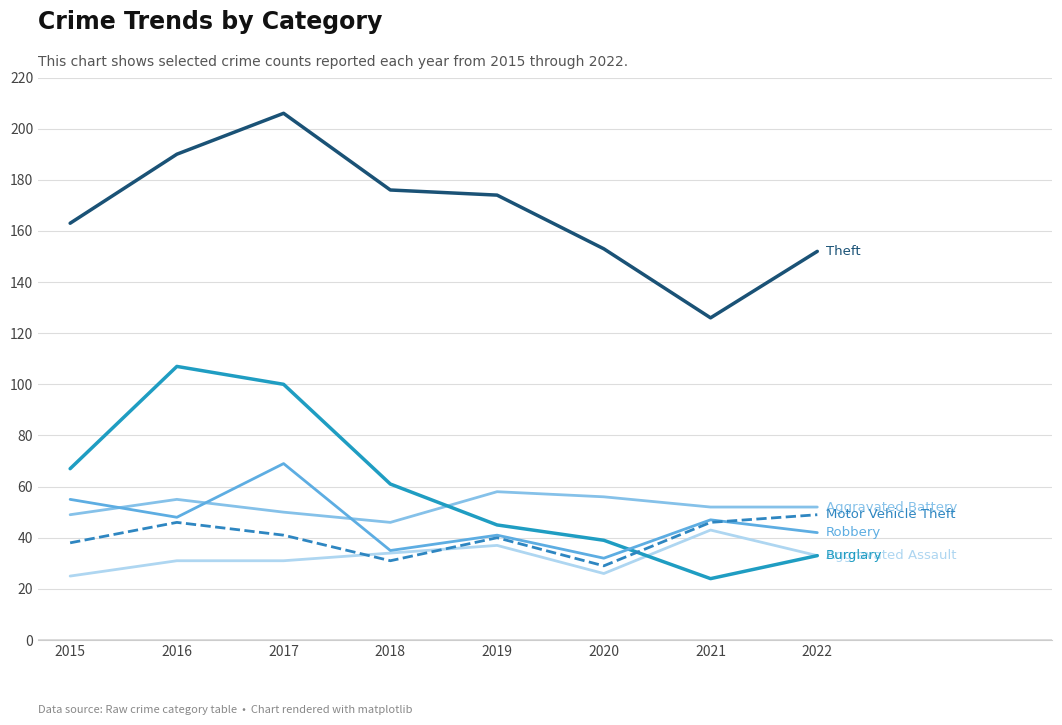

What is the spread (max minus min) of values at 2022?

119